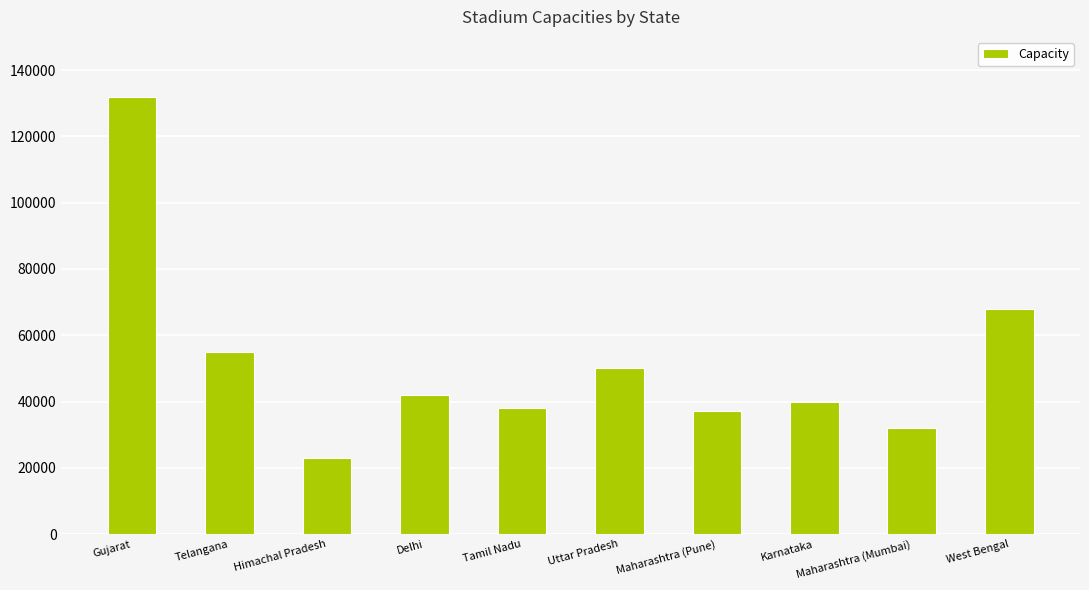

Reading left to right, extract all data points from this chart.

Gujarat=132000	Telangana=55000	Himachal Pradesh=23000	Delhi=42000	Tamil Nadu=38000	Uttar Pradesh=50000	Maharashtra (Pune)=37000	Karnataka=40000	Maharashtra (Mumbai)=32000	West Bengal=68000